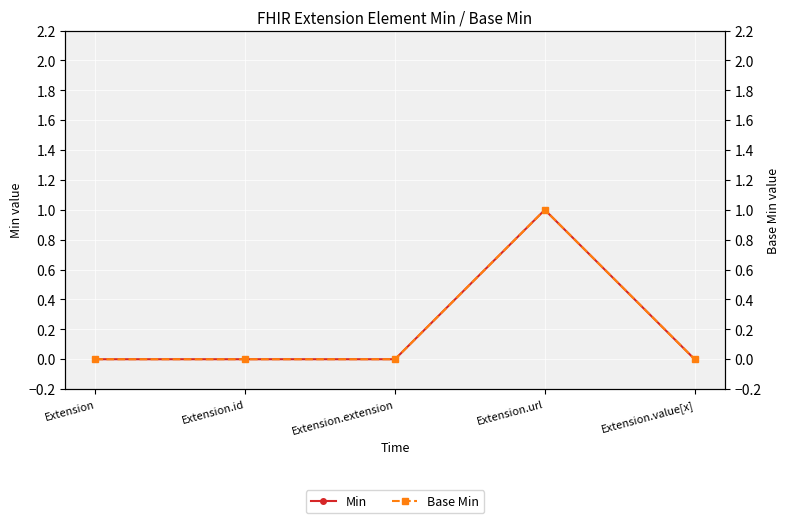

At which label is Base Min closest to 0?

Extension